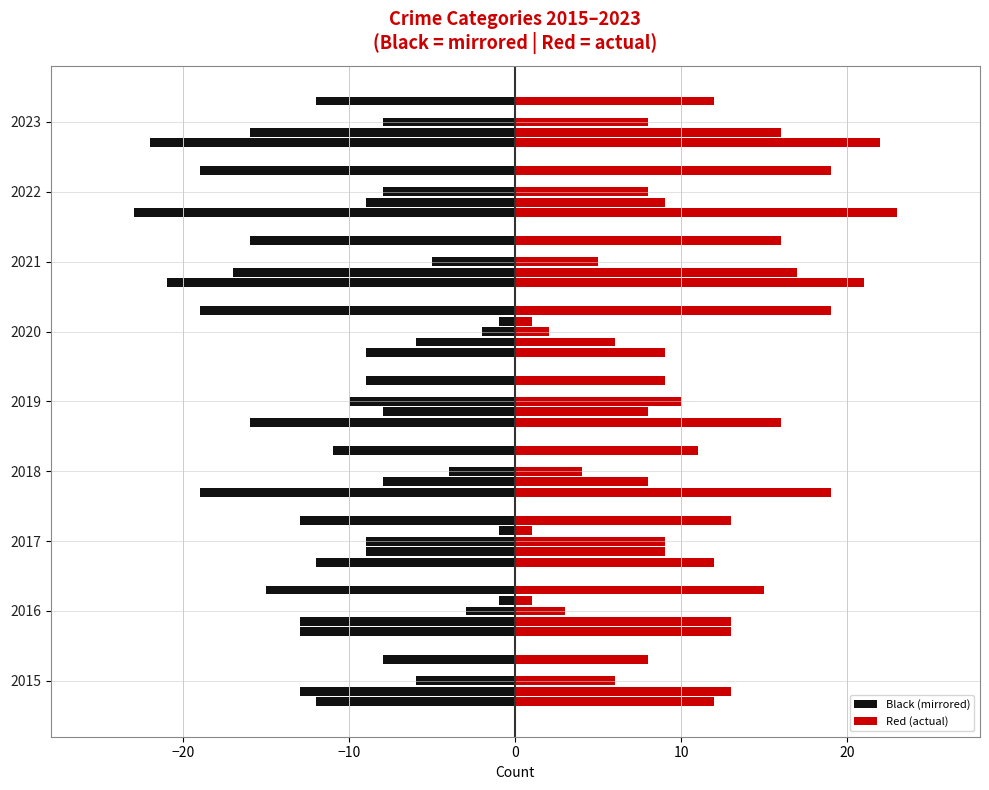

How many categories are shown in the chart?

9